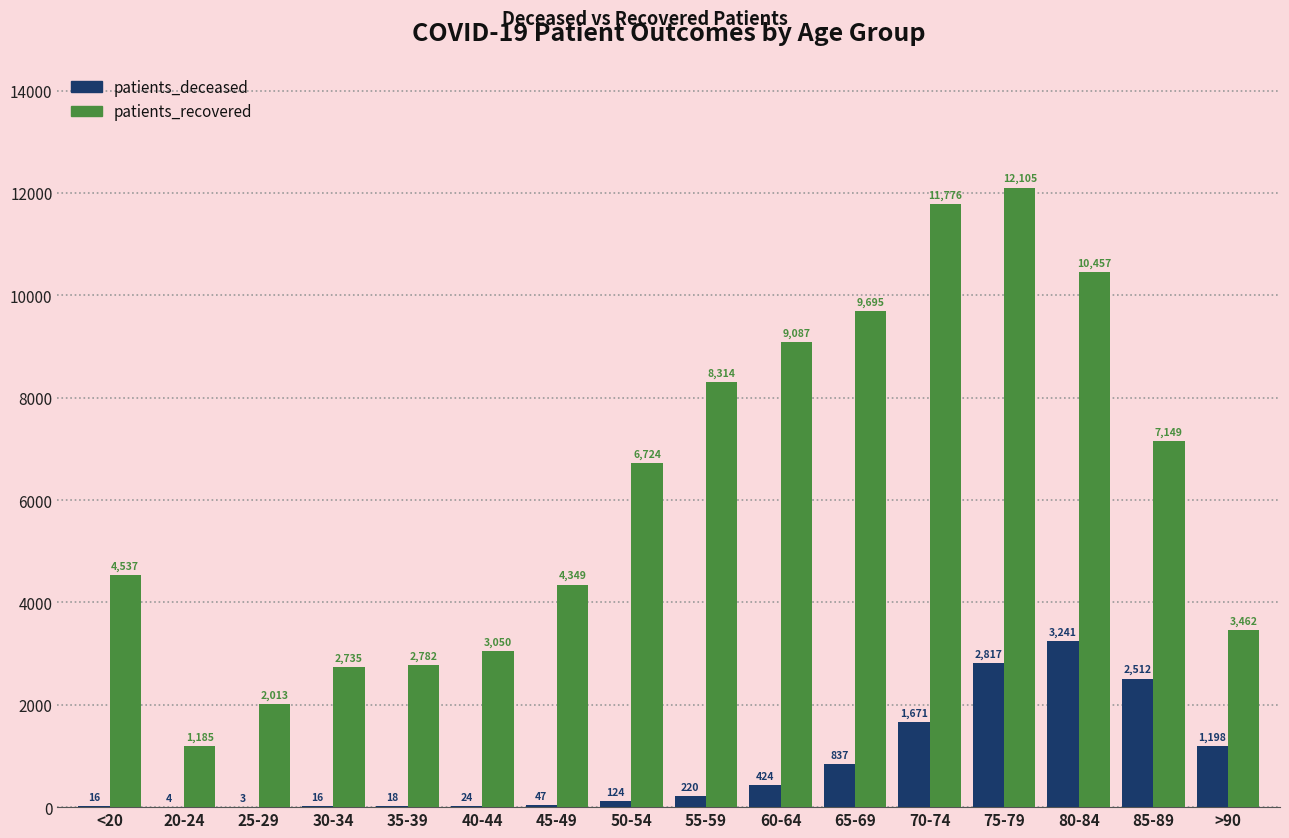

Between 50-54 and >90, which series saw the biggest shift?

patients_recovered